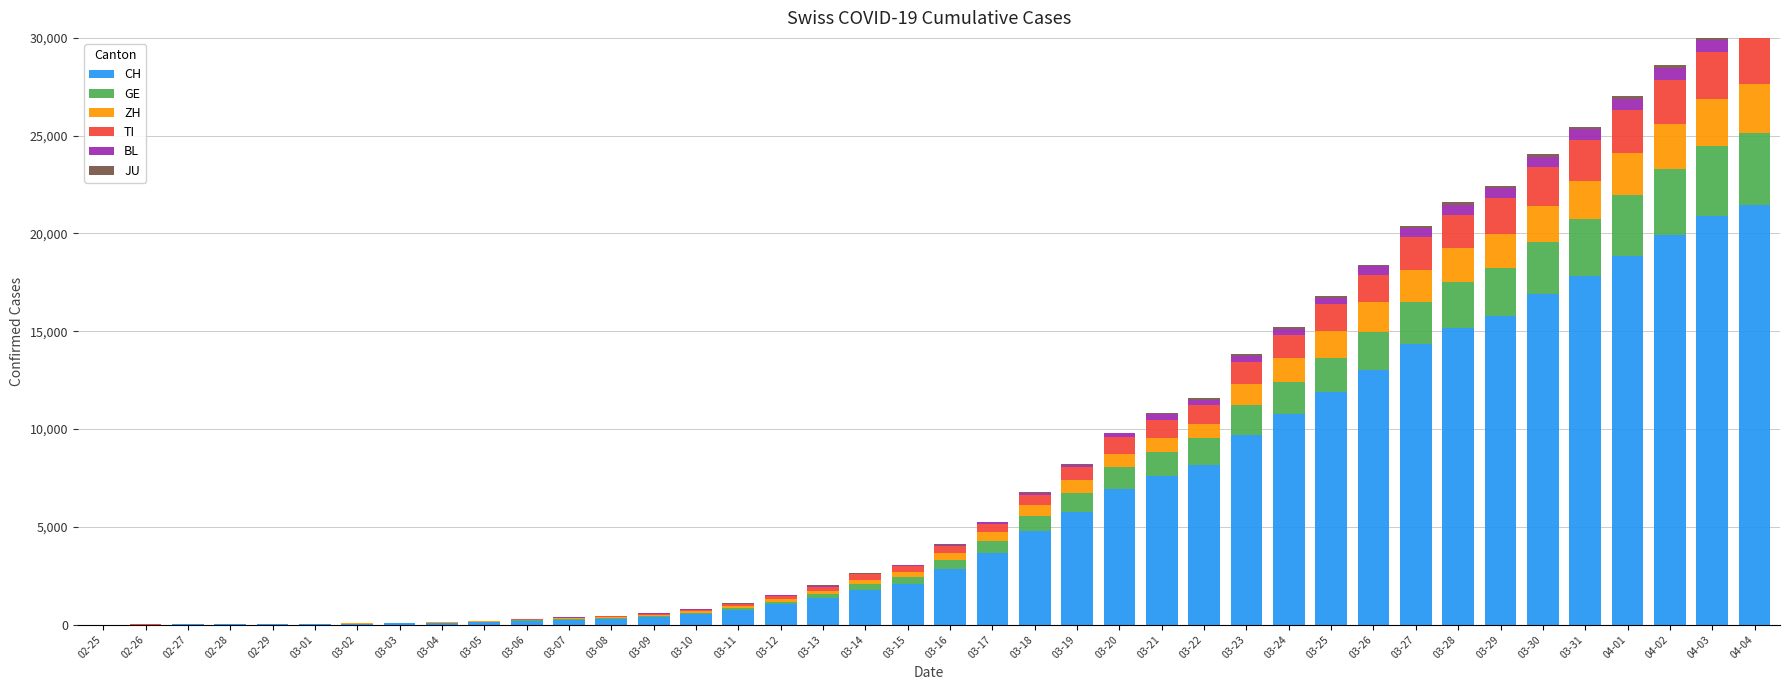

What is the value of the JU bar at the 5th from the left?

1